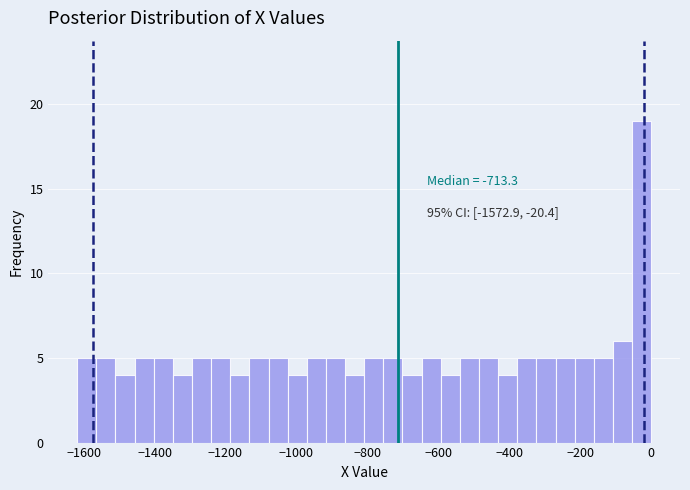

Around what value on the x-axis is the tallest bar? Give the approximate position of its centre, as read against the axis.

-20